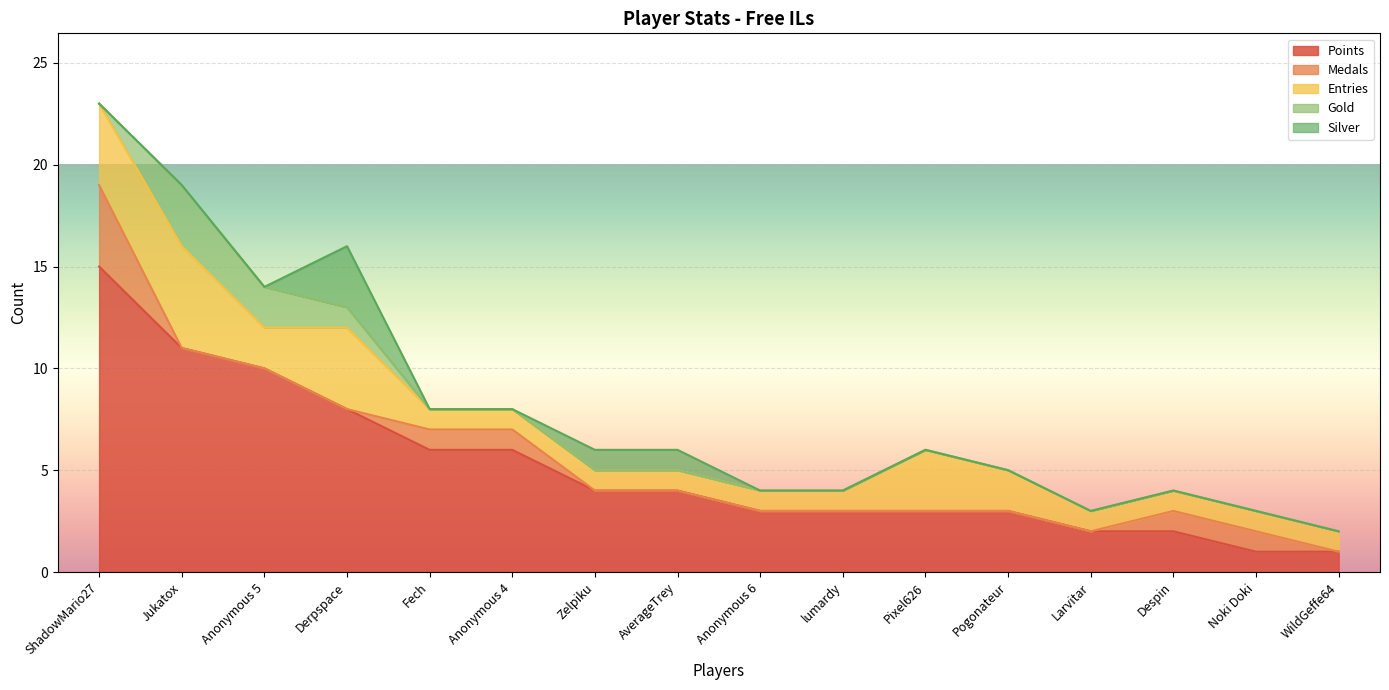

Which series has the largest total across all categories?

Points